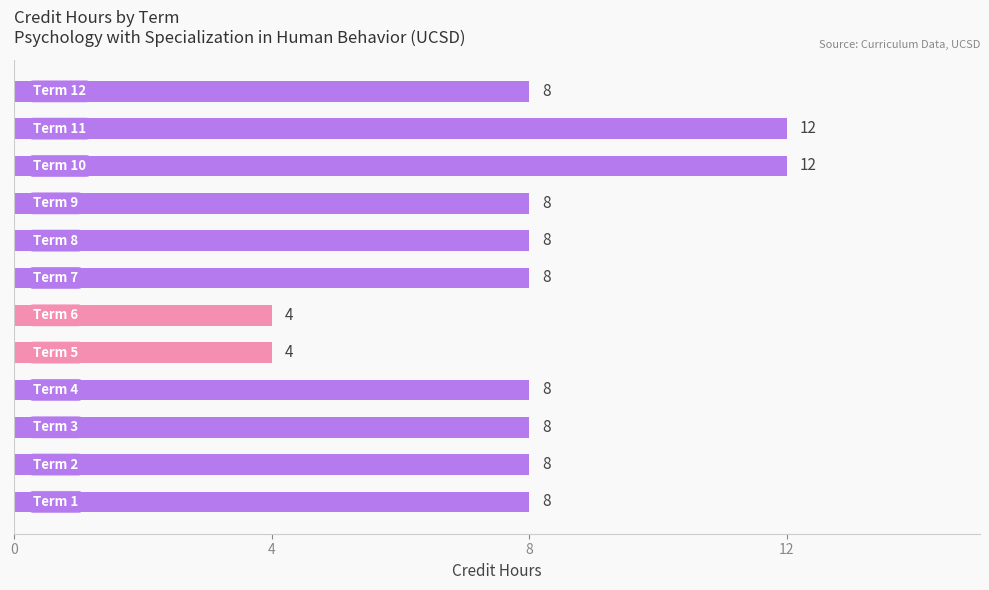

What is the difference between the second highest and second lowest values?

8